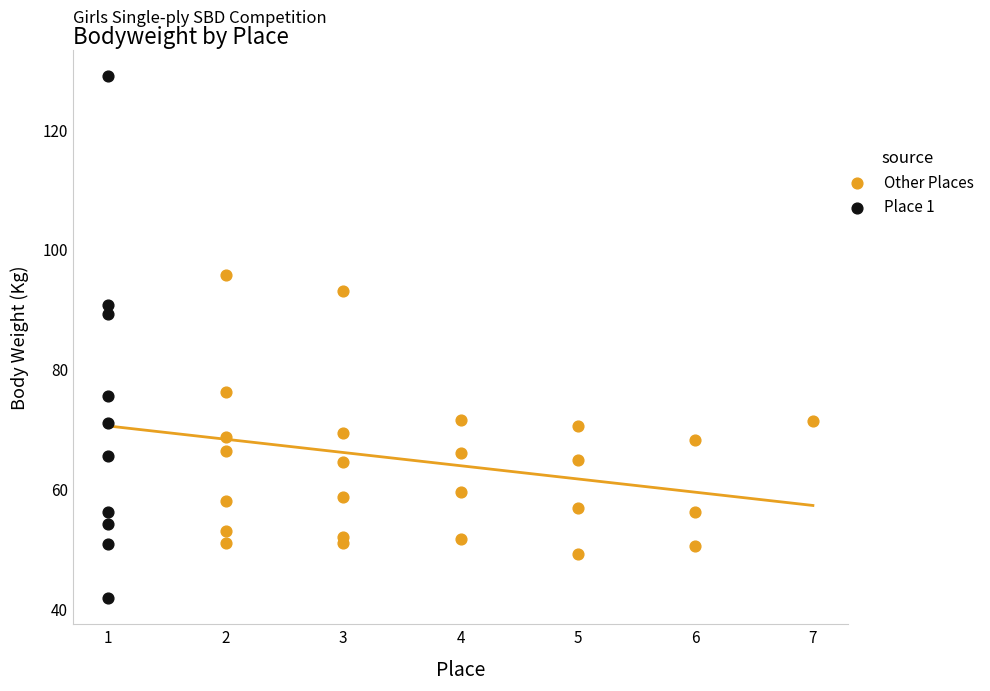

Which series has the widest spread of Y values?

Place 1